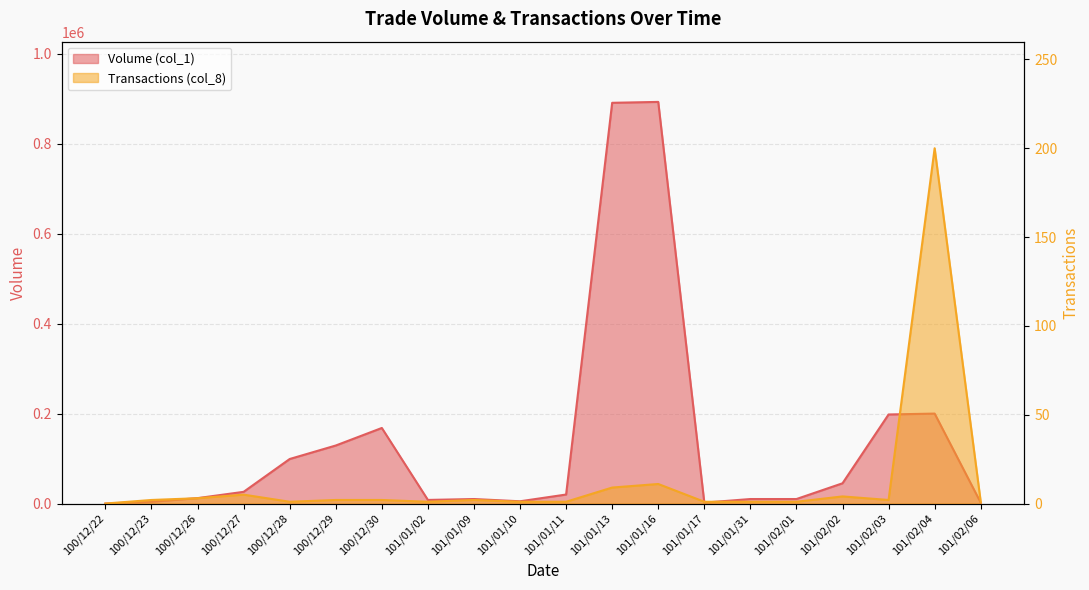

Reading left to right, extract all data points from this chart.

Volume (col_1): 0	4000	12000	26000	99000	129000	168000	8000	10000	5000	20000	891000	893000	2000	10000	10000	45000	198000	200000	2000
Transactions (col_8): 0	2	3	5	1	2	2	1	2	1	1	9	11	1	1	1	4	2	200	1